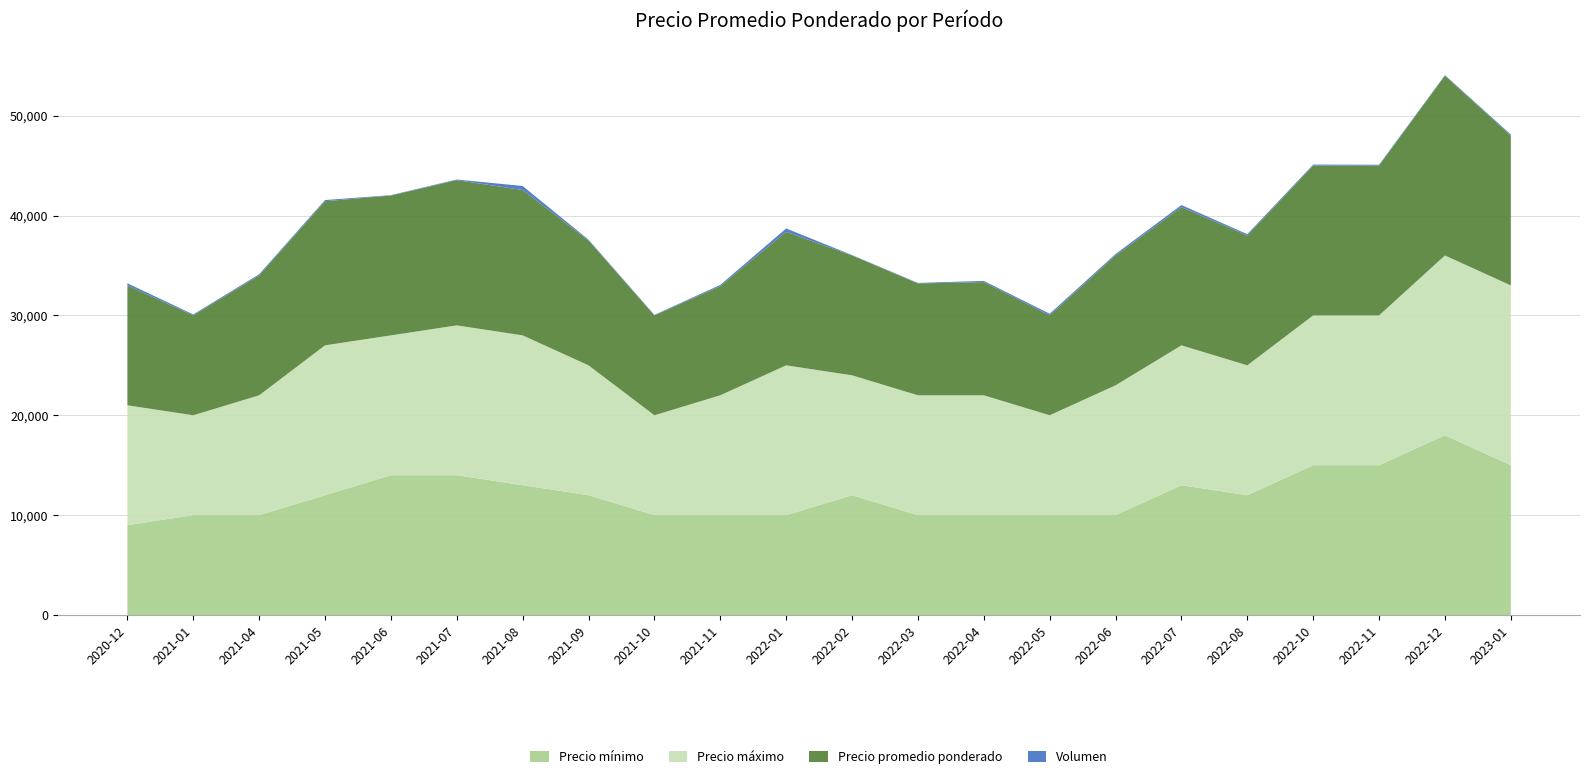

Reading left to right, transcribe all the data shown in this chart.

Precio mínimo: 9000	10000	10000	12000	14000	14000	13000	12000	10000	10000	10000	12000	10000	10000	10000	10000	13000	12000	15000	15000	18000	15000
Precio máximo: 12000	10000	12000	15000	14000	15000	15000	13000	10000	12000	15000	12000	12000	12000	10000	13000	14000	13000	15000	15000	18000	18000
Precio promedio ponderado: 12000	10000	12000	14429	14000	14538	14556	12500	10000	10933	13364	12000	11200	11333	10000	13000	13833	13000	15000	15000	18000	15000
Volumen: 215	95	120	120	40	65	400	80	50	120	340	40	50	120	165	145	215	130	100	85	55	110